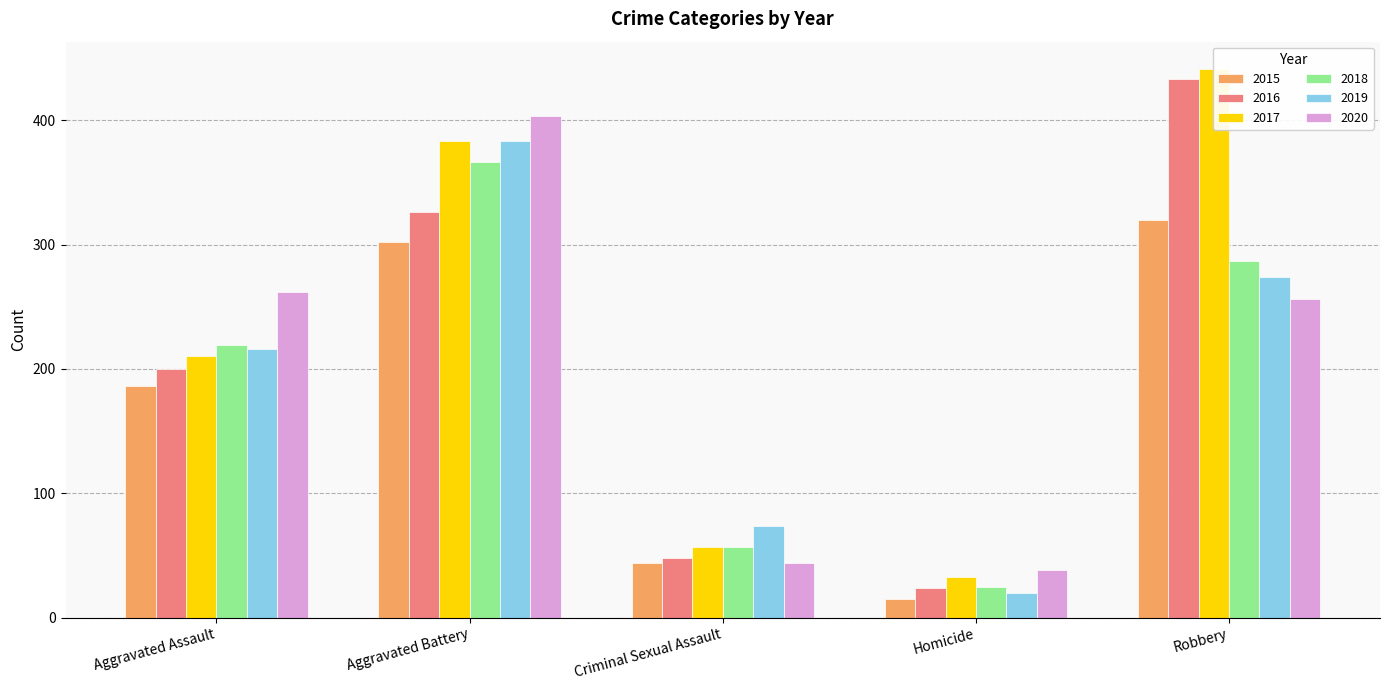

Reading left to right, list all the values displayed in this chart.

2015: 186	302	44	15	320
2016: 200	326	48	24	433
2017: 210	383	57	33	441
2018: 219	366	57	25	287
2019: 216	383	74	20	274
2020: 262	403	44	38	256